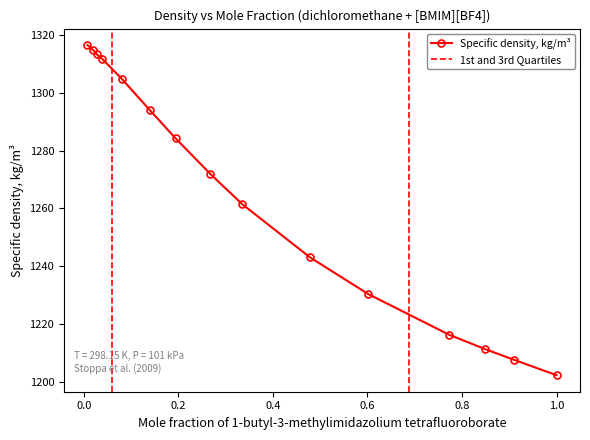

What is the value of the Specific density, kg/m³ point at the 14th from the left?

1207.5